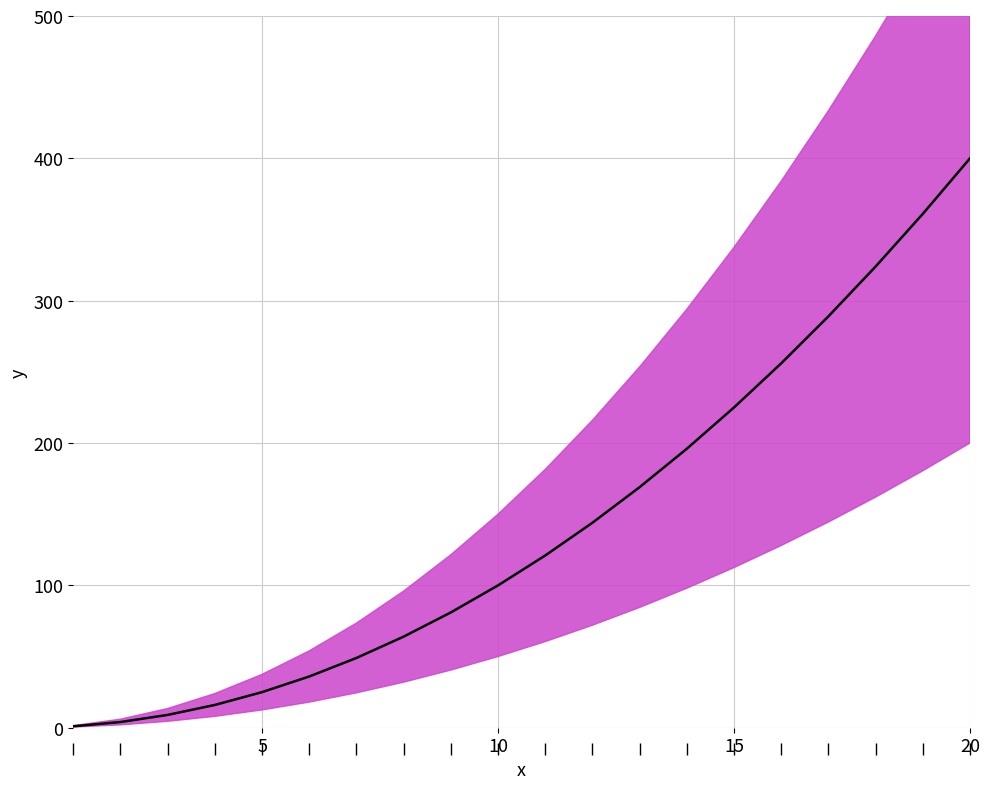

True or false: the data has more than 0 interior local peaks.

False